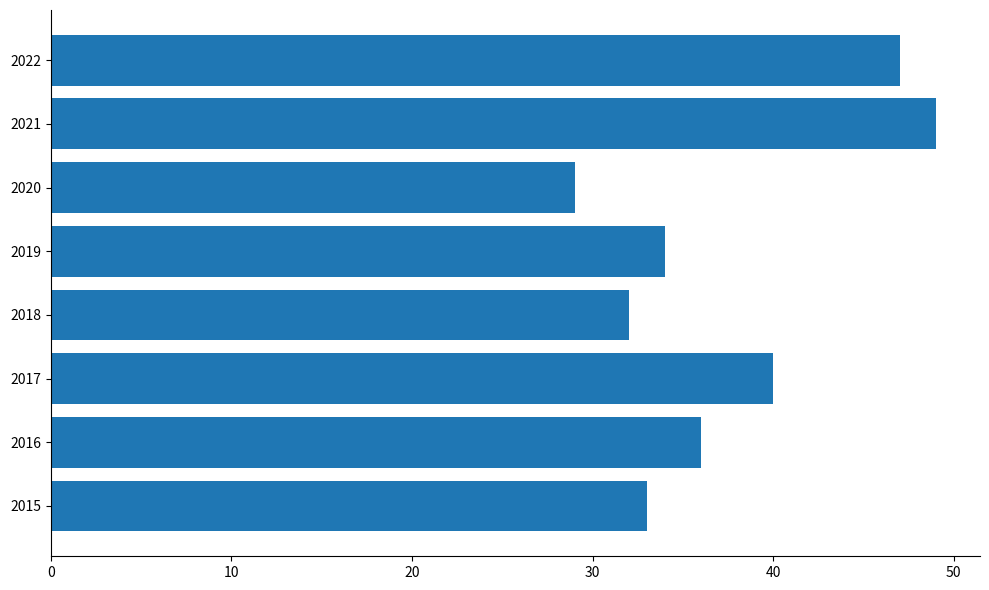

What is the difference between the maximum and minimum values?

20